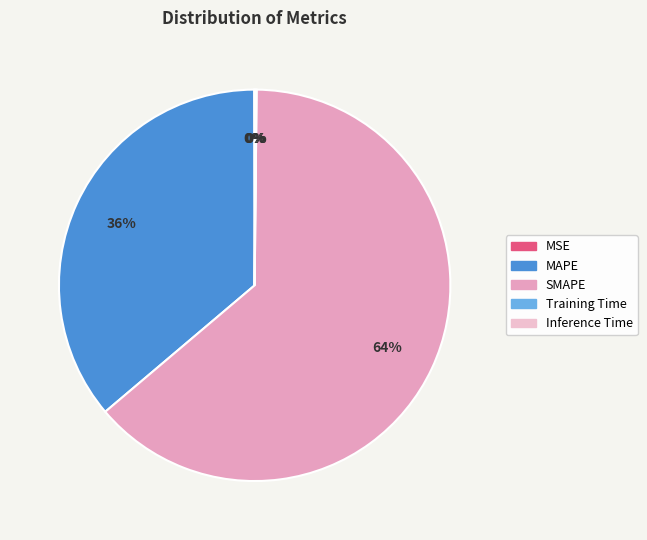

Which has a higher value, SMAPE or Inference Time?

SMAPE